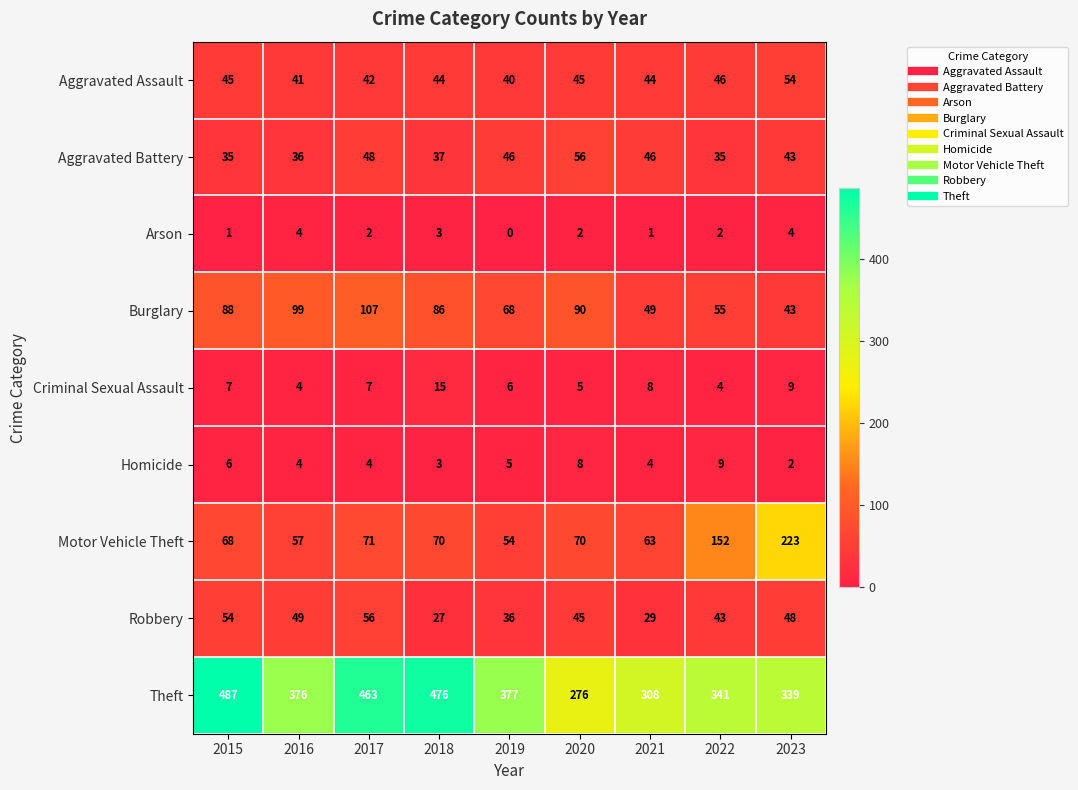

Which label corresponds to the smallest value in the chart?

2019